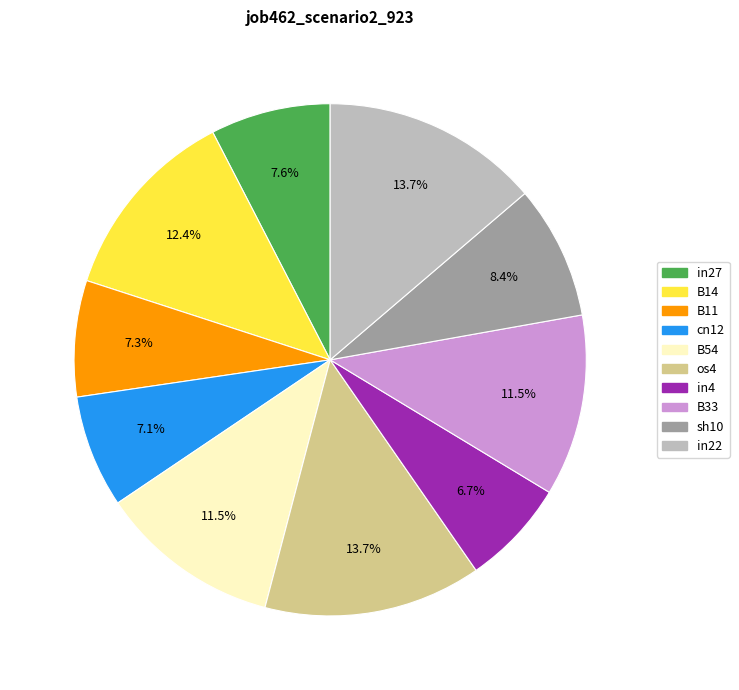

Is it true that in4 is 7% of the pie?

True